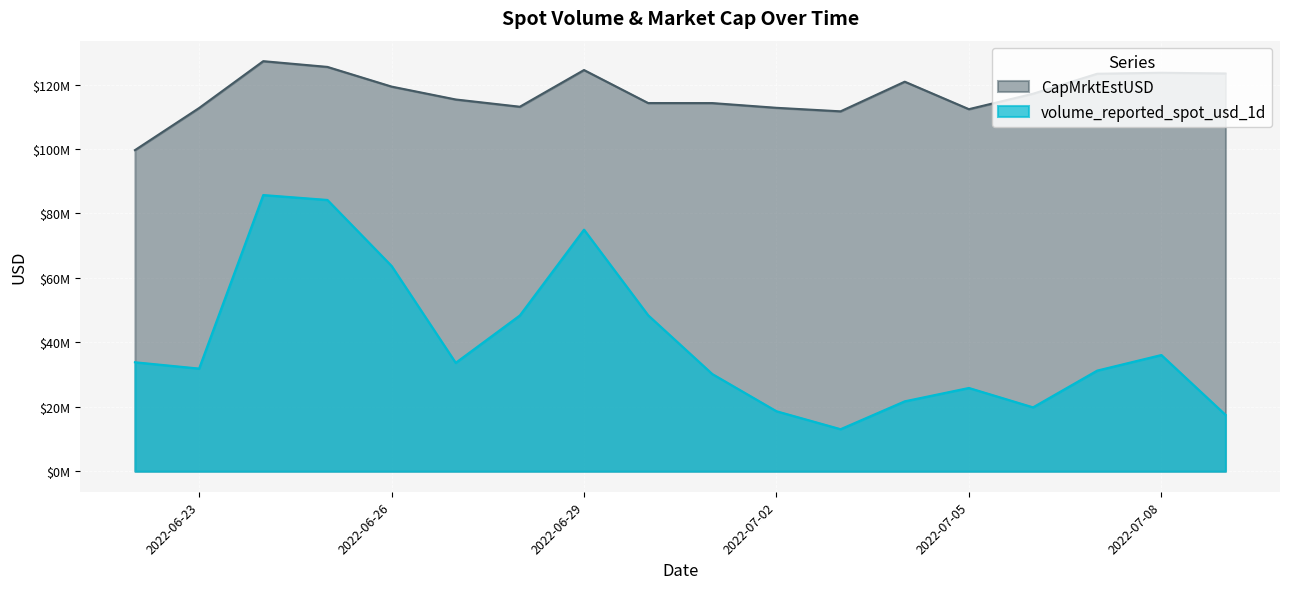

What is the maximum value shown in the chart?

127276750.0